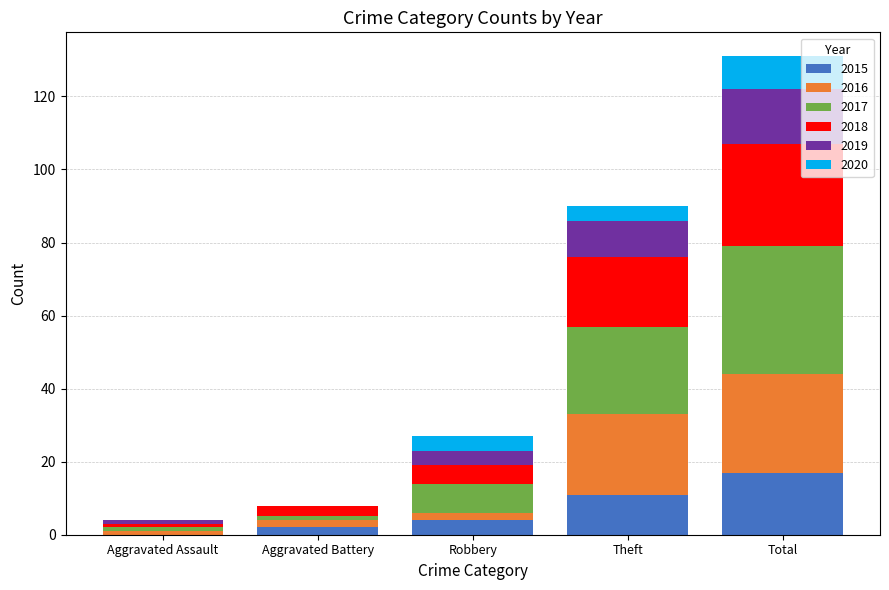

At which label does 2015 reach its peak?

Total